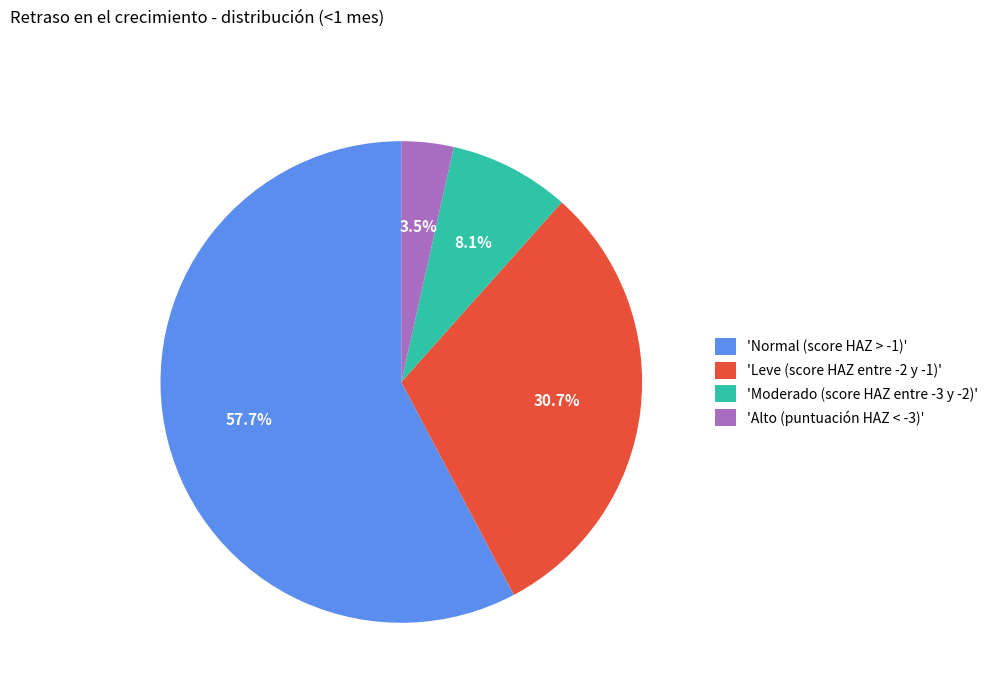

Which category has the smallest portion of the pie?

'Alto (puntuación HAZ < -3)'